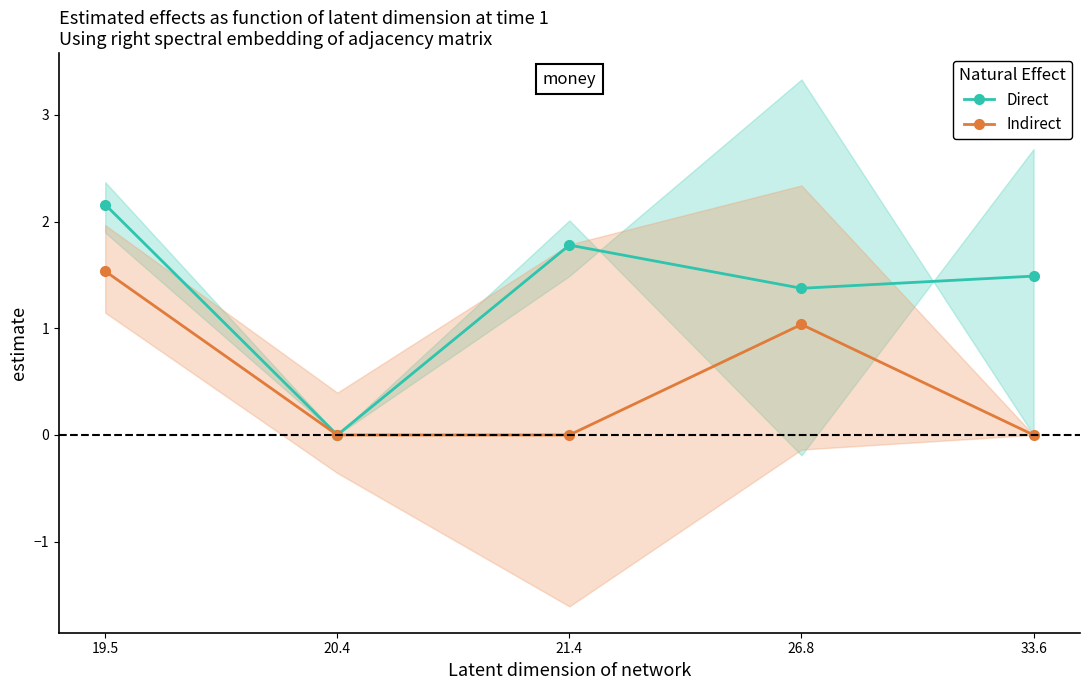

True or false: Direct and Indirect cross at least once.

False